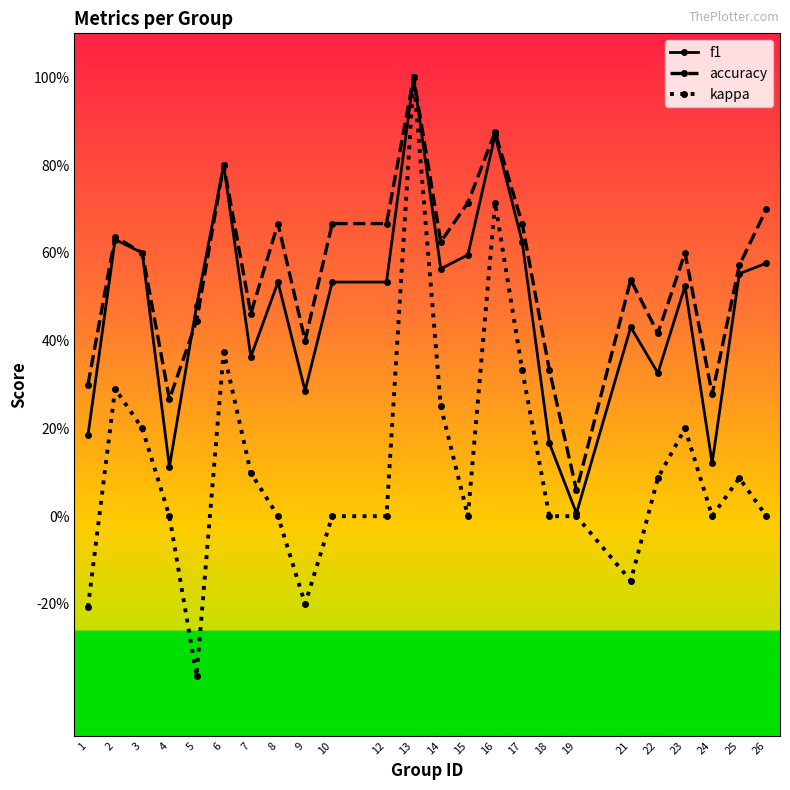

Reading left to right, transcribe all the data shown in this chart.

f1: 1=0.2	2=0.6	3=0.6	4=0.1	5=0.5	6=0.8	7=0.4	8=0.5	9=0.3	10=0.5	12=0.5	13=1.0	14=0.6	15=0.6	16=0.9	17=0.6	18=0.2	19=0.0	21=0.4	22=0.3	23=0.5	24=0.1	25=0.6	26=0.6
accuracy: 1=0.3	2=0.6	3=0.6	4=0.3	5=0.4	6=0.8	7=0.5	8=0.7	9=0.4	10=0.7	12=0.7	13=1.0	14=0.6	15=0.7	16=0.9	17=0.7	18=0.3	19=0.1	21=0.5	22=0.4	23=0.6	24=0.3	25=0.6	26=0.7
kappa: 1=-0.2	2=0.3	3=0.2	4=0.0	5=-0.4	6=0.4	7=0.1	8=0.0	9=-0.2	10=0.0	12=0.0	13=1.0	14=0.2	15=0.0	16=0.7	17=0.3	18=0.0	19=0.0	21=-0.1	22=0.1	23=0.2	24=0.0	25=0.1	26=0.0